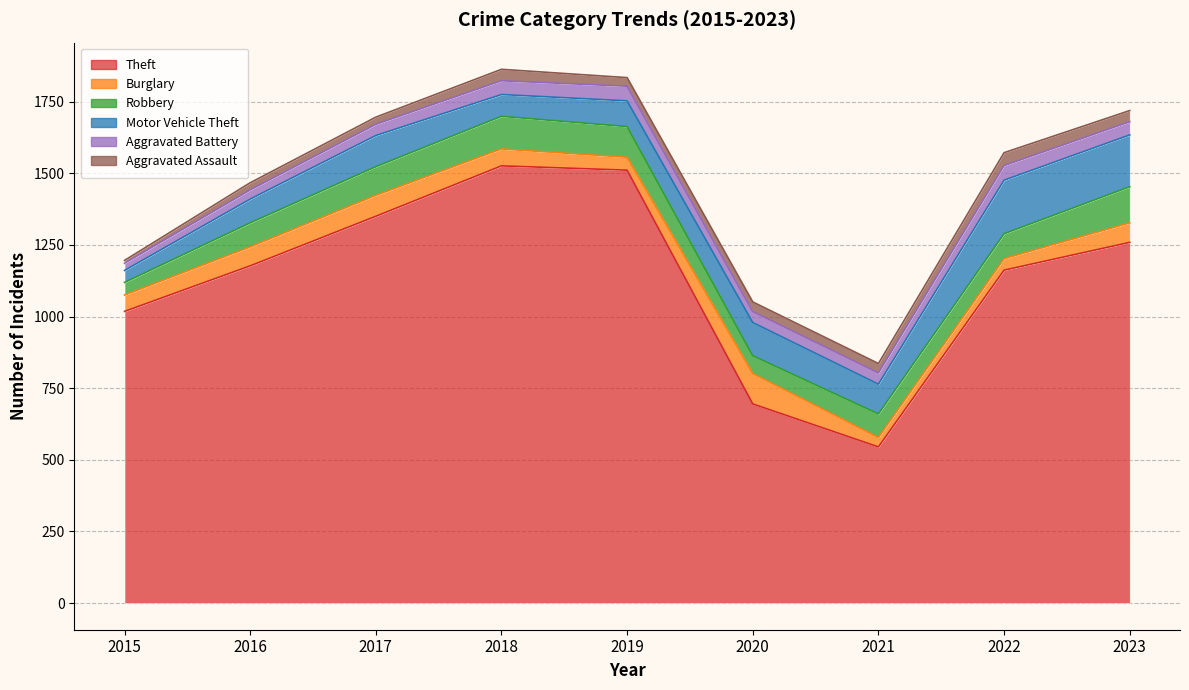

Reading left to right, transcribe all the data shown in this chart.

Theft: 1018	1177	1350	1526	1511	695	545	1162	1259
Burglary: 57	66	73	59	45	106	33	40	68
Robbery: 44	84	100	114	107	62	82	87	126
Motor Vehicle Theft: 42	83	109	76	90	116	104	187	181
Aggravated Battery: 25	32	39	48	51	38	39	51	46
Aggravated Assault: 10	25	25	40	30	34	33	45	39